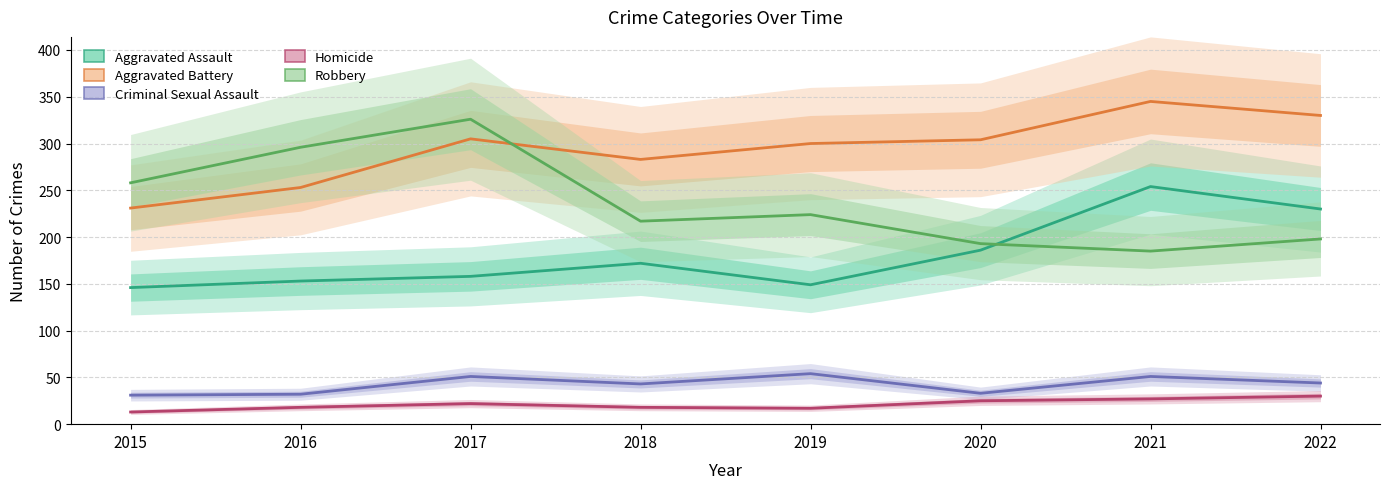

True or false: Aggravated Assault has a value of 259 at 2017.

False